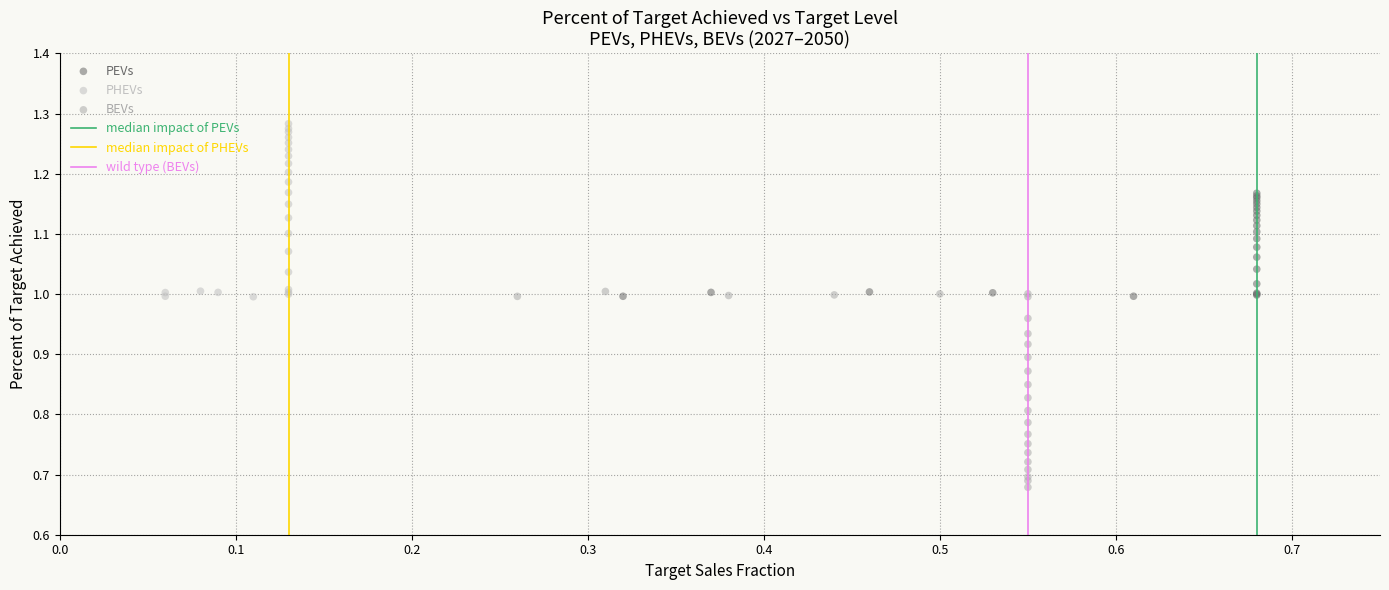

Which series contains the lowest Y value?

BEVs